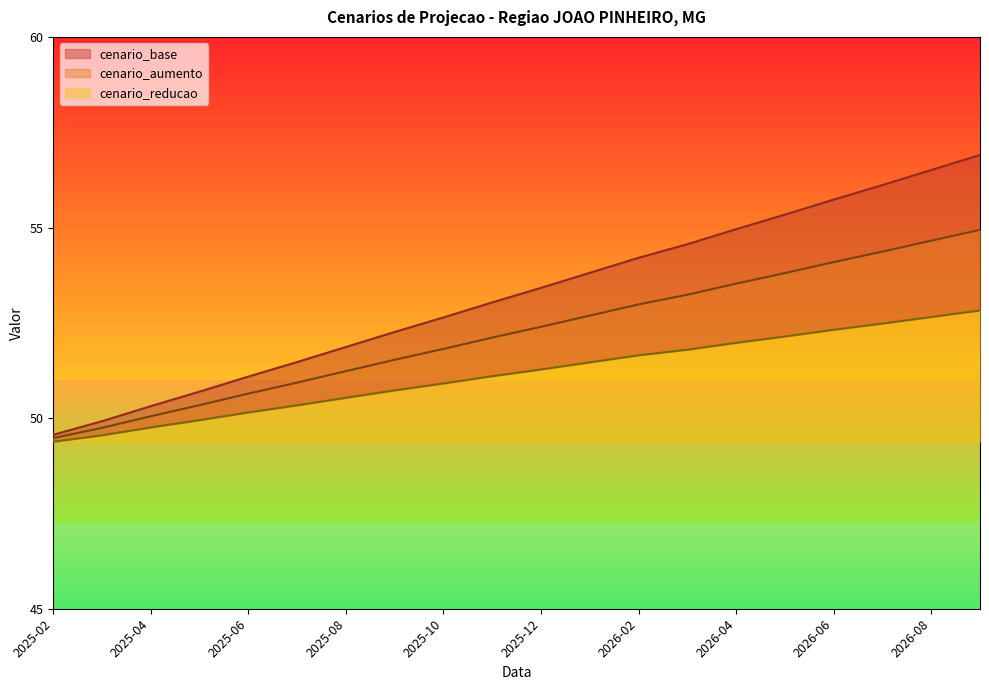

What is the sum of all cenario_reducao values?

1023.0